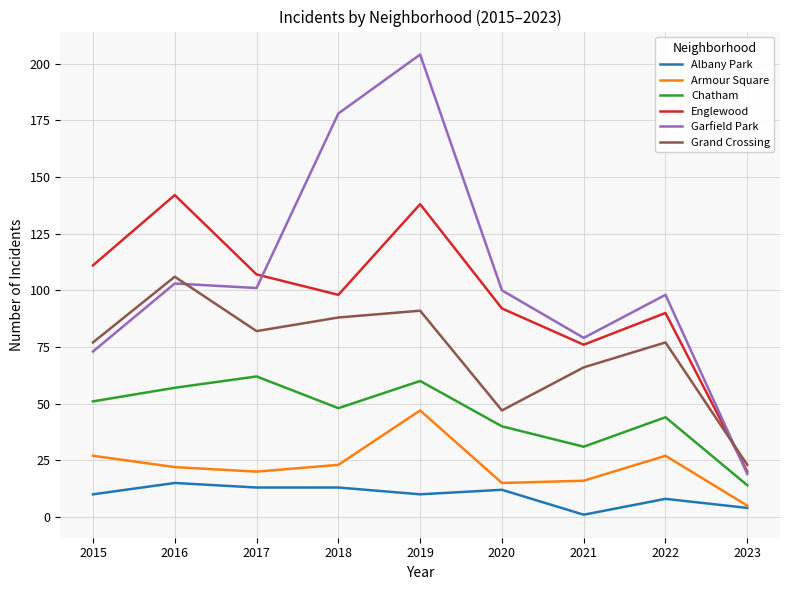

True or false: Armour Square and Chatham cross at least once.

False